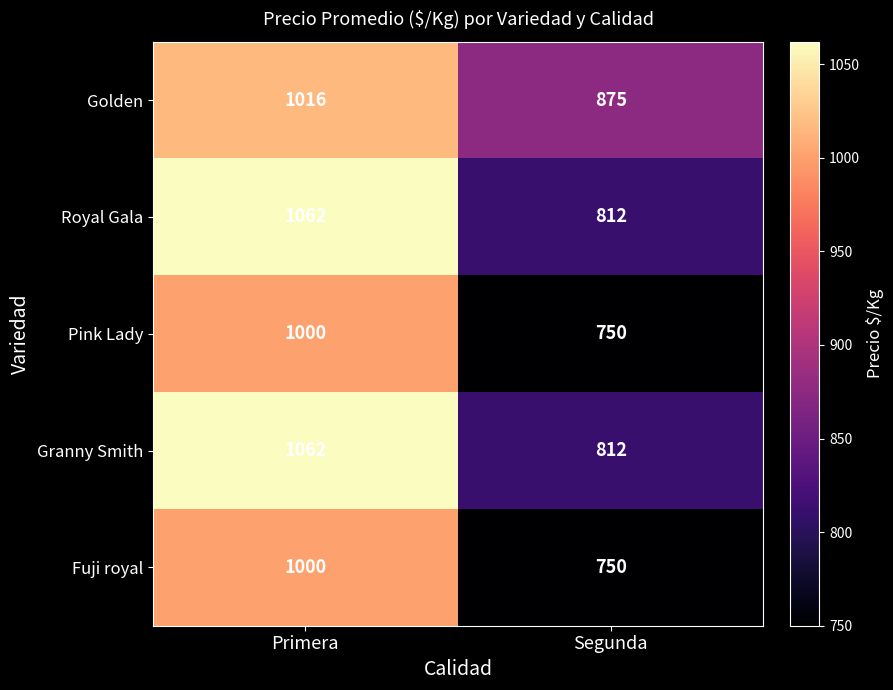

Which category has the lowest value across all series?

Segunda